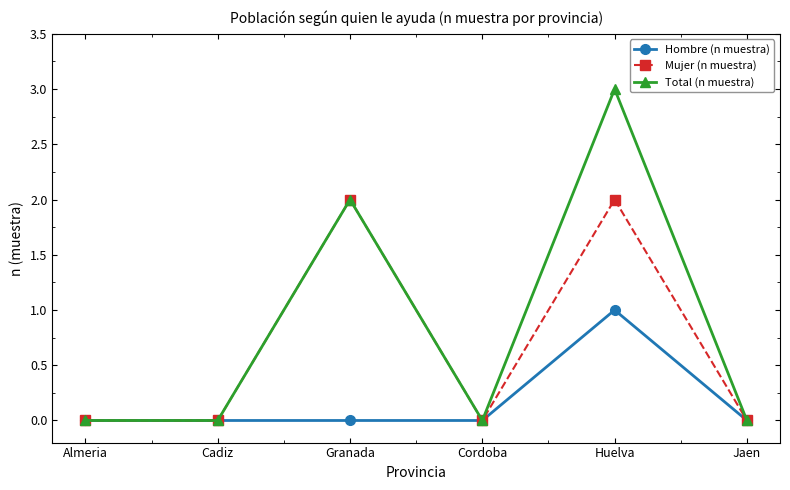

Does the chart display data point markers on the line(s)?

Yes